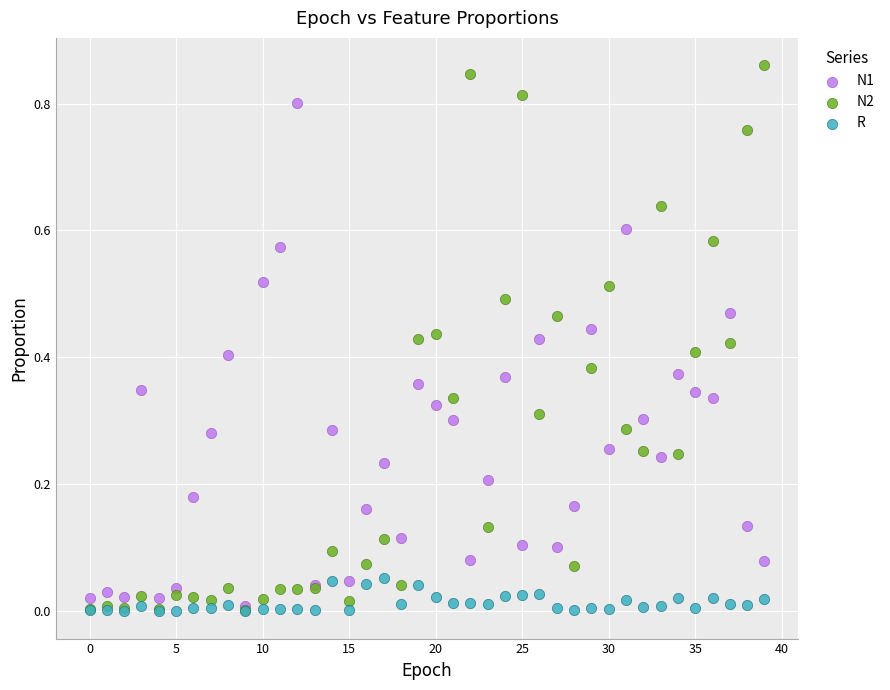

What are all the series names shown in the legend?

N1, N2, R